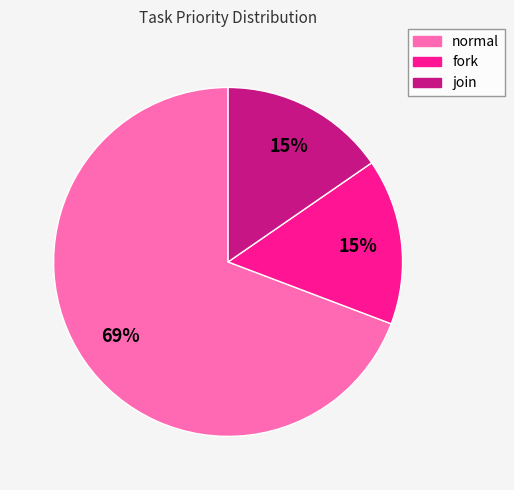

To the nearest percent, what is the average slice percentage?

33%